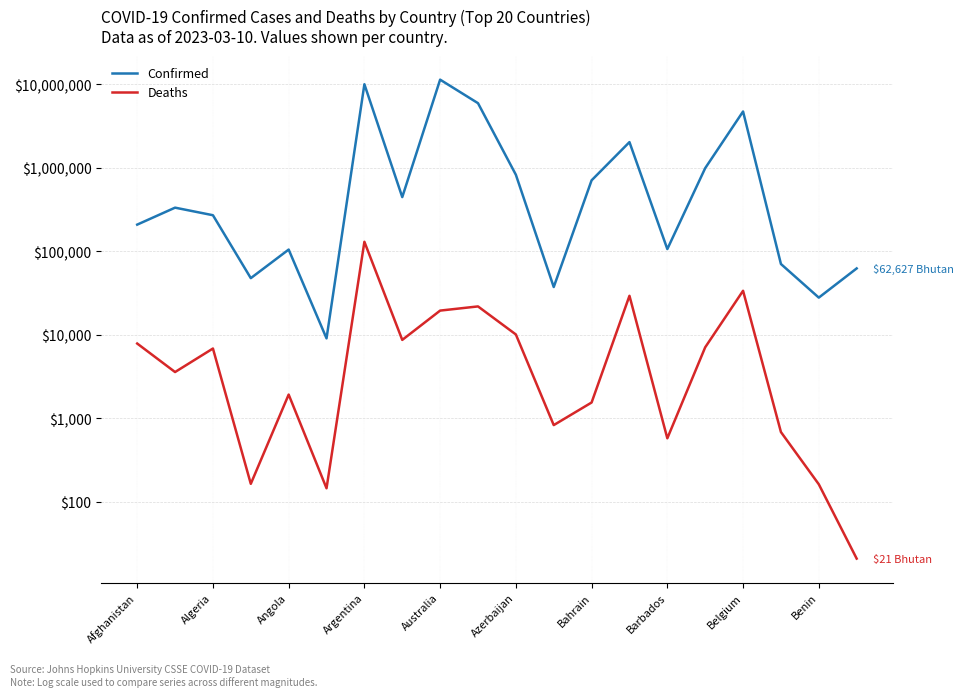

The value of Confirmed at Afghanistan is 43230. True or false?

False